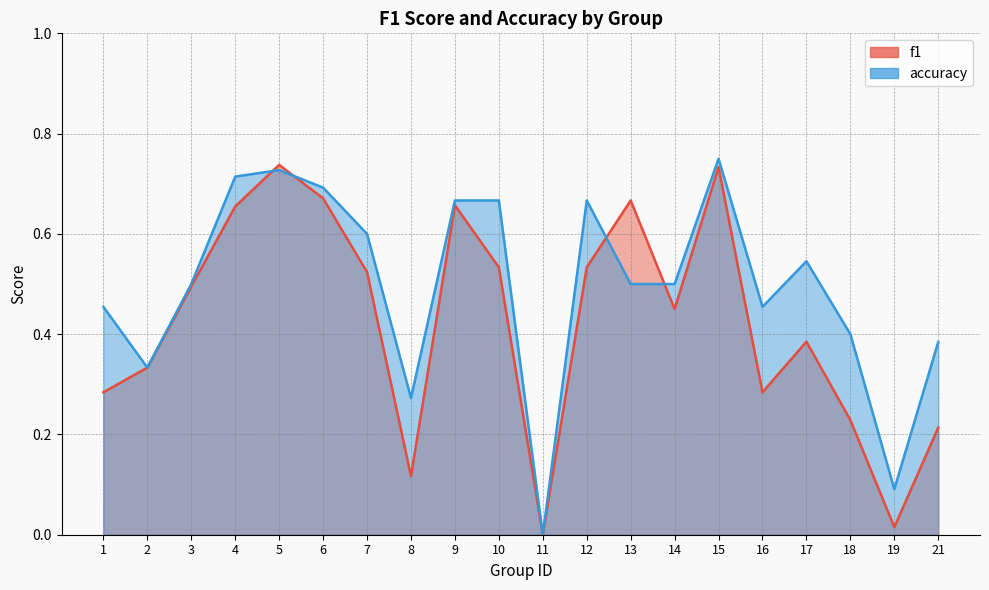

Which has a higher value, 17 or 19?

17